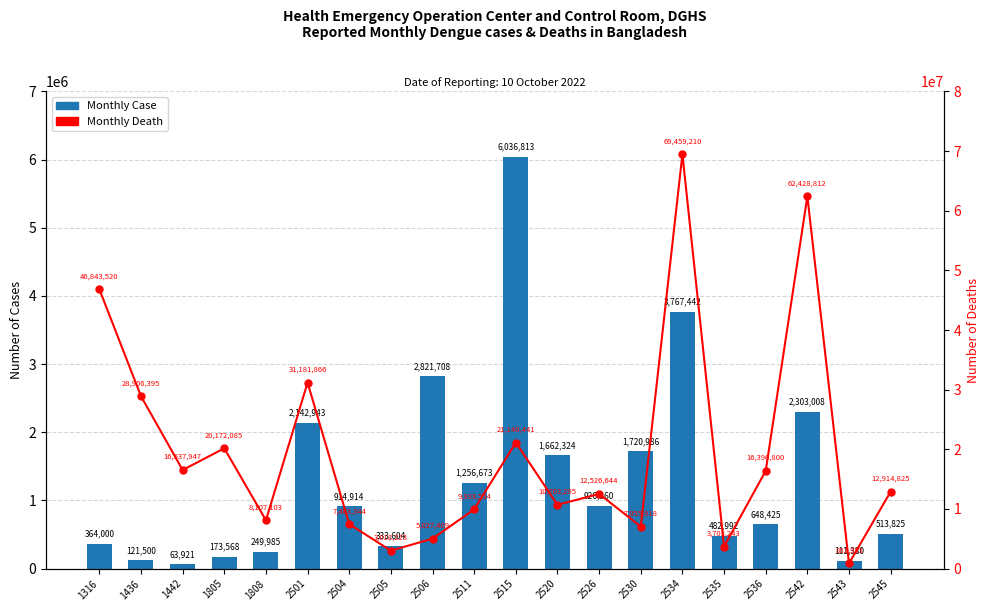

Is it true that Monthly Death equals 3322675 at 2545?

False